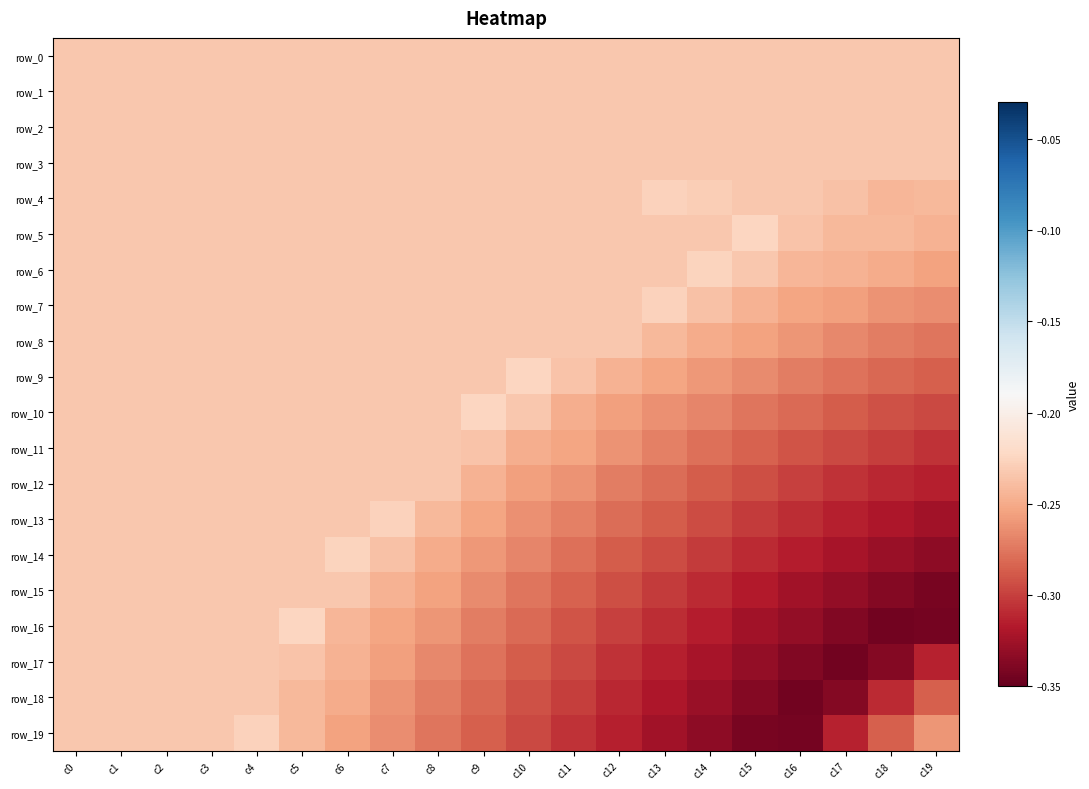

What is the difference between the maximum and minimum values in the row_10 series?

0.1